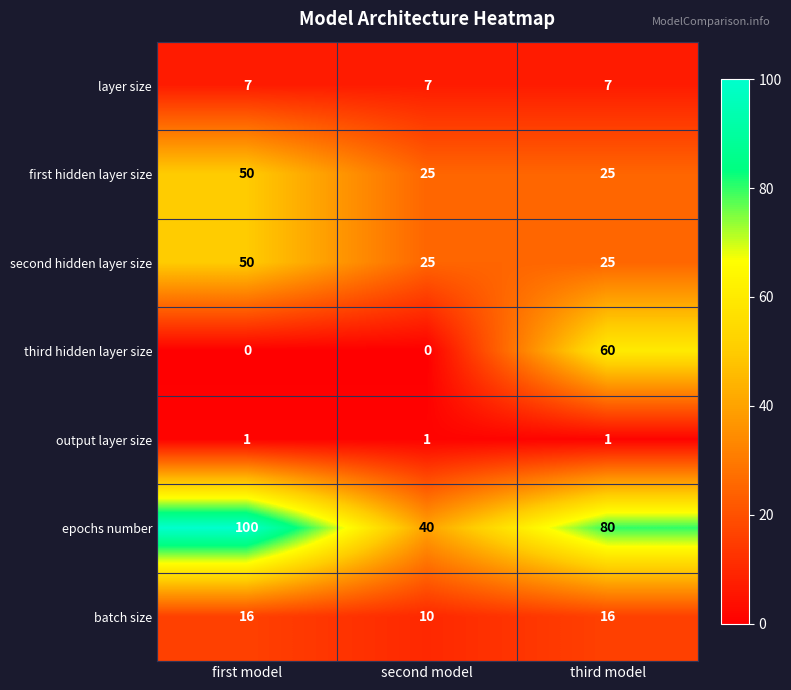

Is it true that third hidden layer size equals 40 at first model?

False